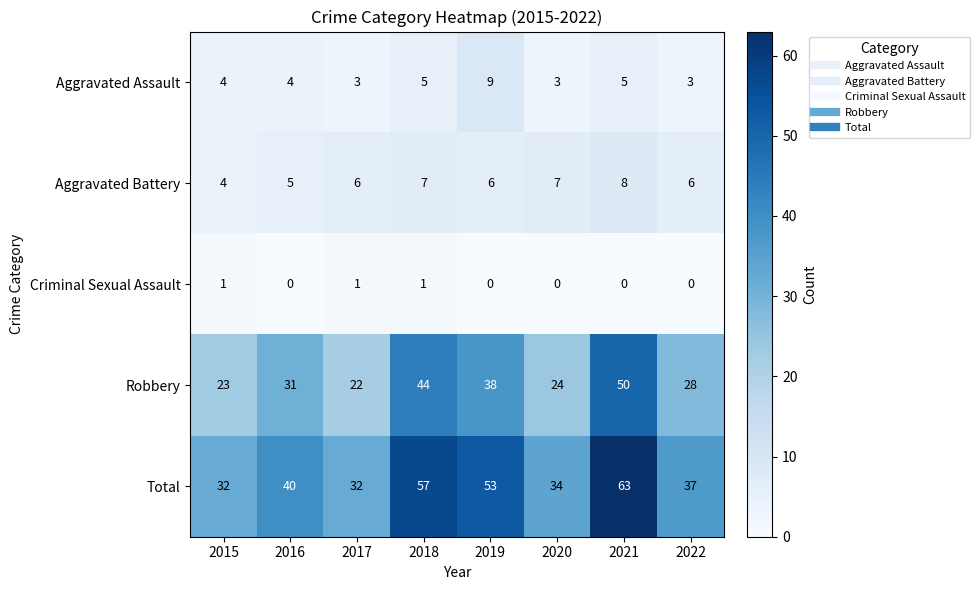

Which series has the largest range (max minus min)?

Total